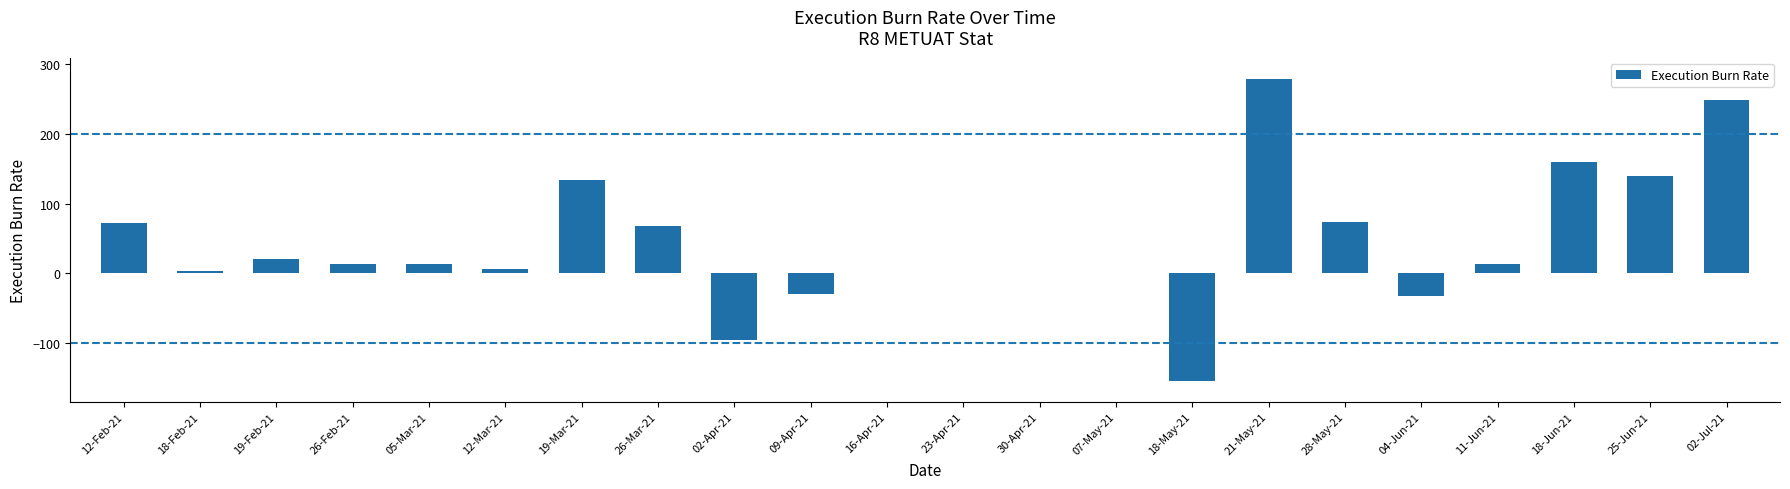

Which has a higher value, 02-Apr-21 or 21-May-21?

21-May-21